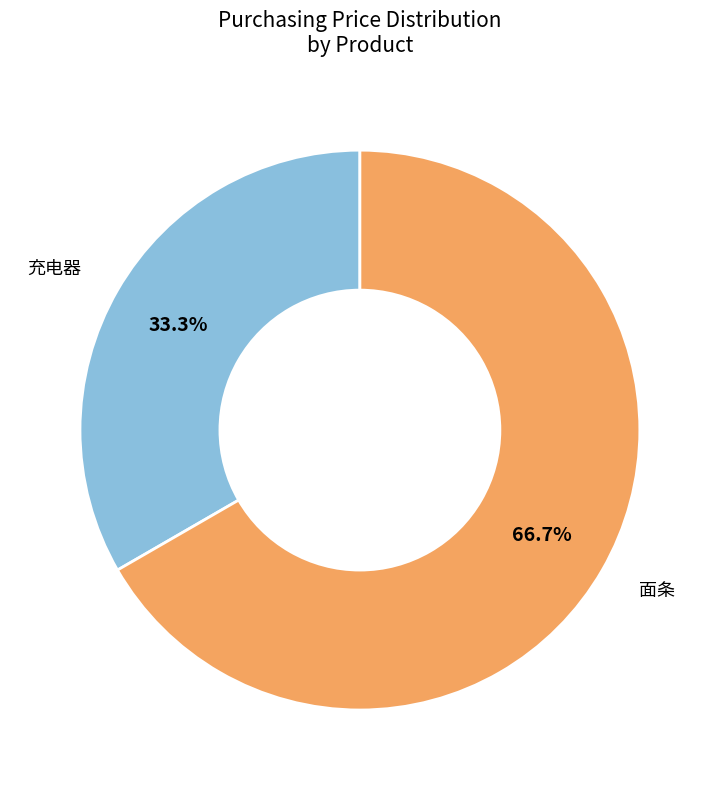

Is there any slice that represents more than half of the pie?

Yes